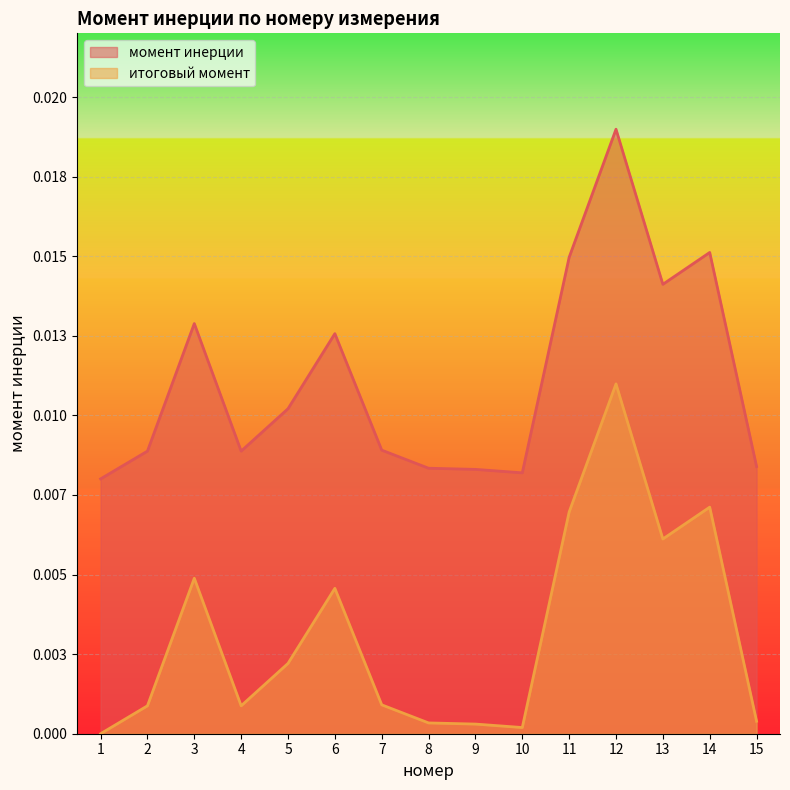

True or false: итоговый момент and момент инерции cross at least once.

False